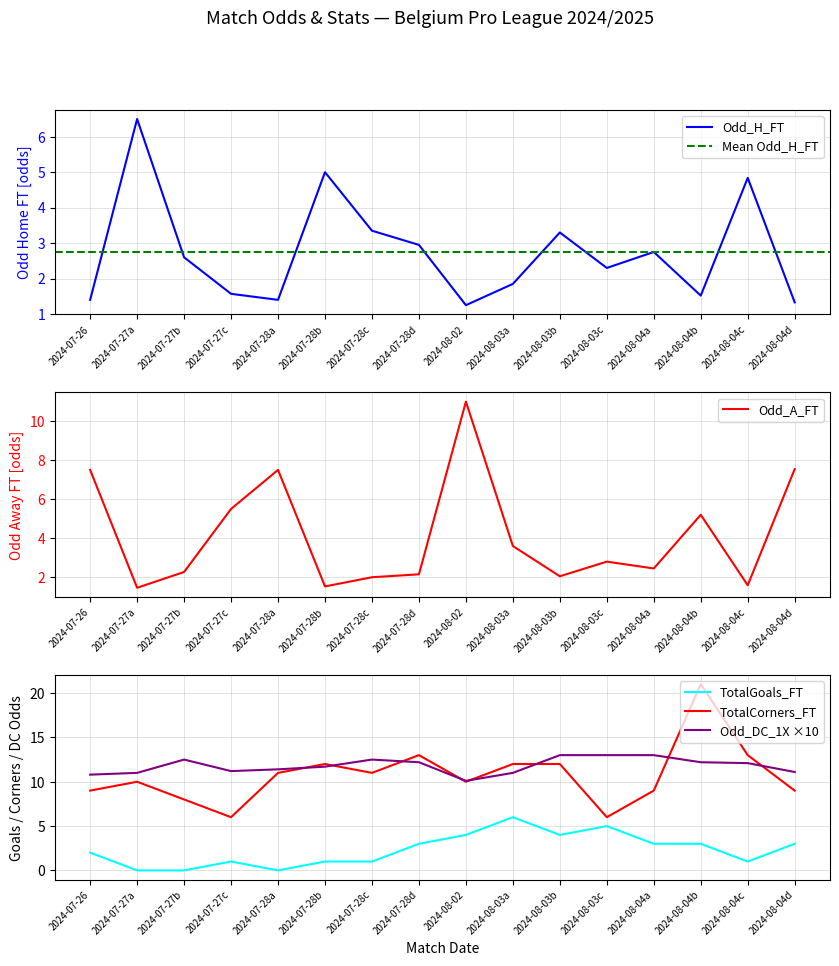

True or false: TotalGoals_FT and TotalCorners_FT cross at least once.

False